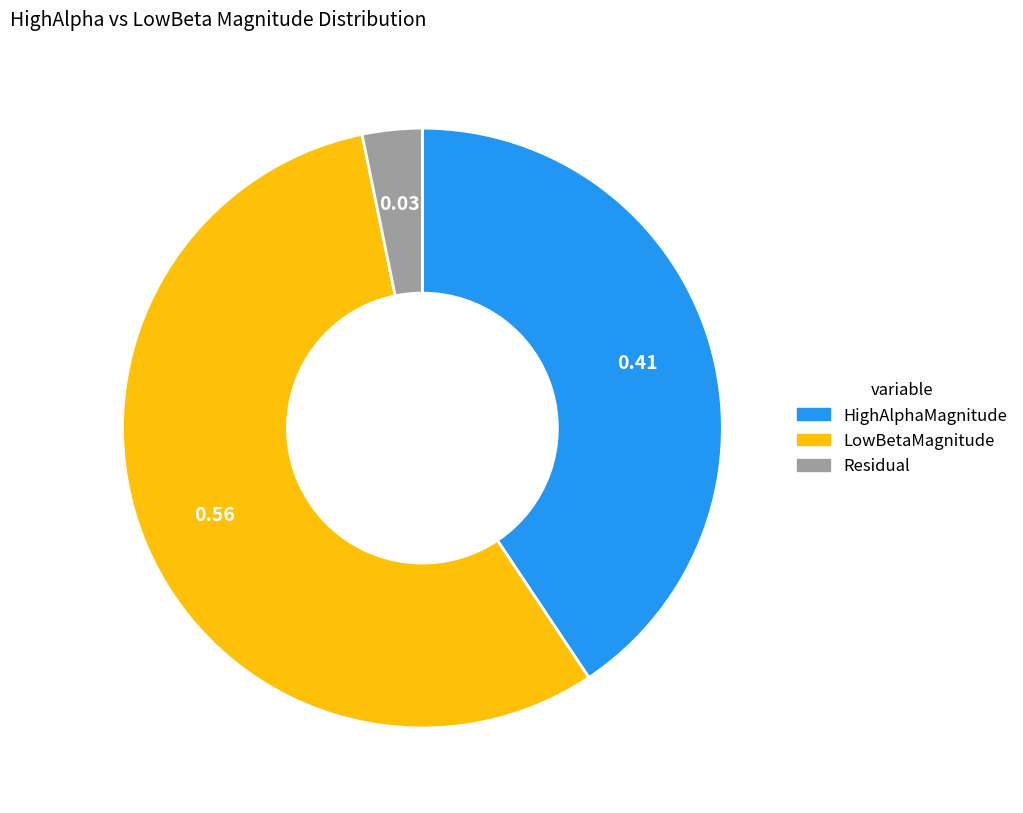

Is the sum of LowBetaMagnitude and HighAlphaMagnitude greater than half?

Yes